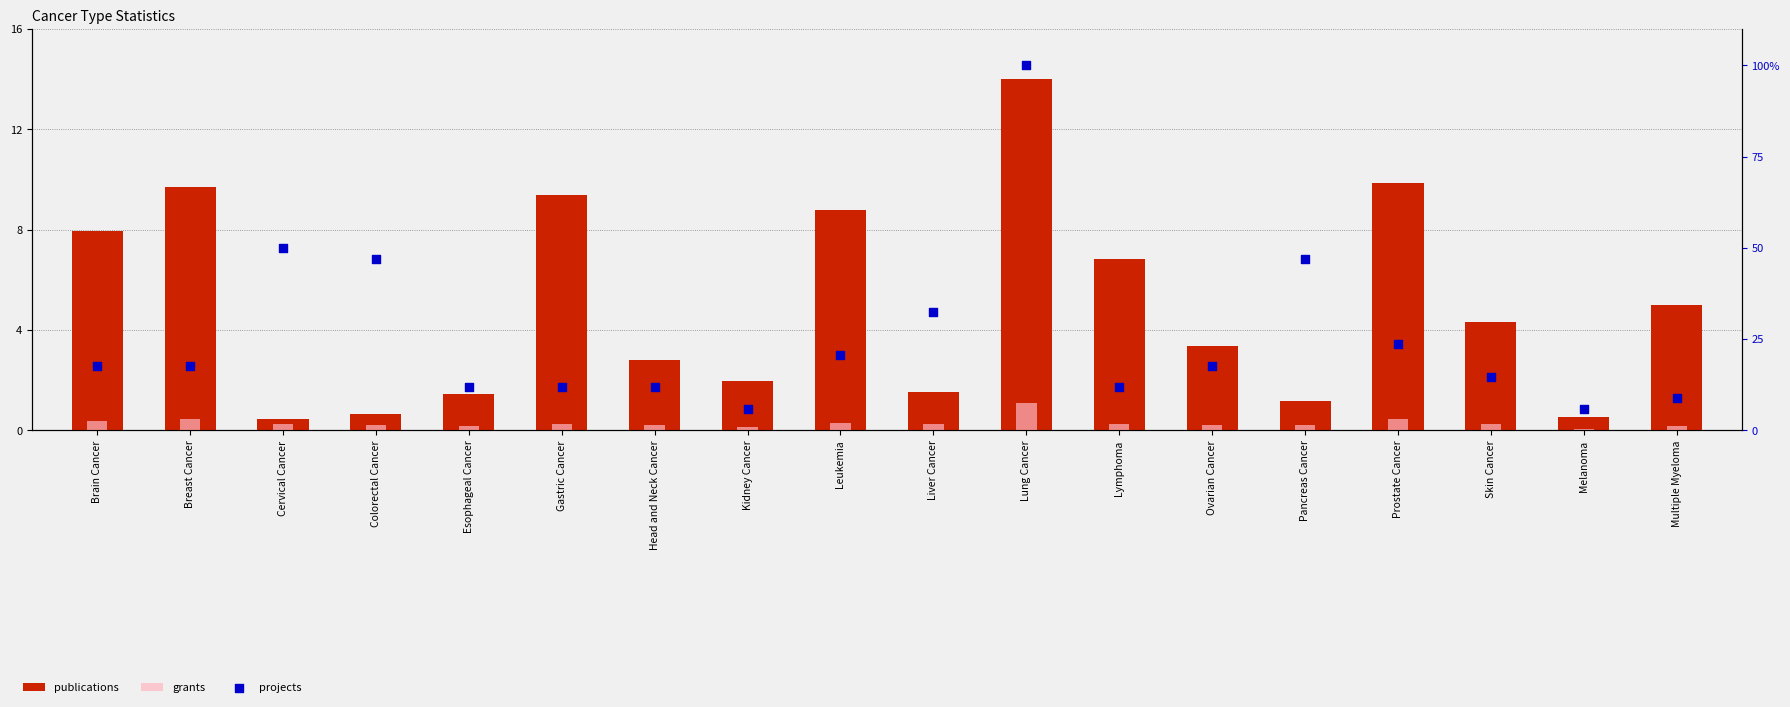

At how many categories does at least one series exceed 30?

5